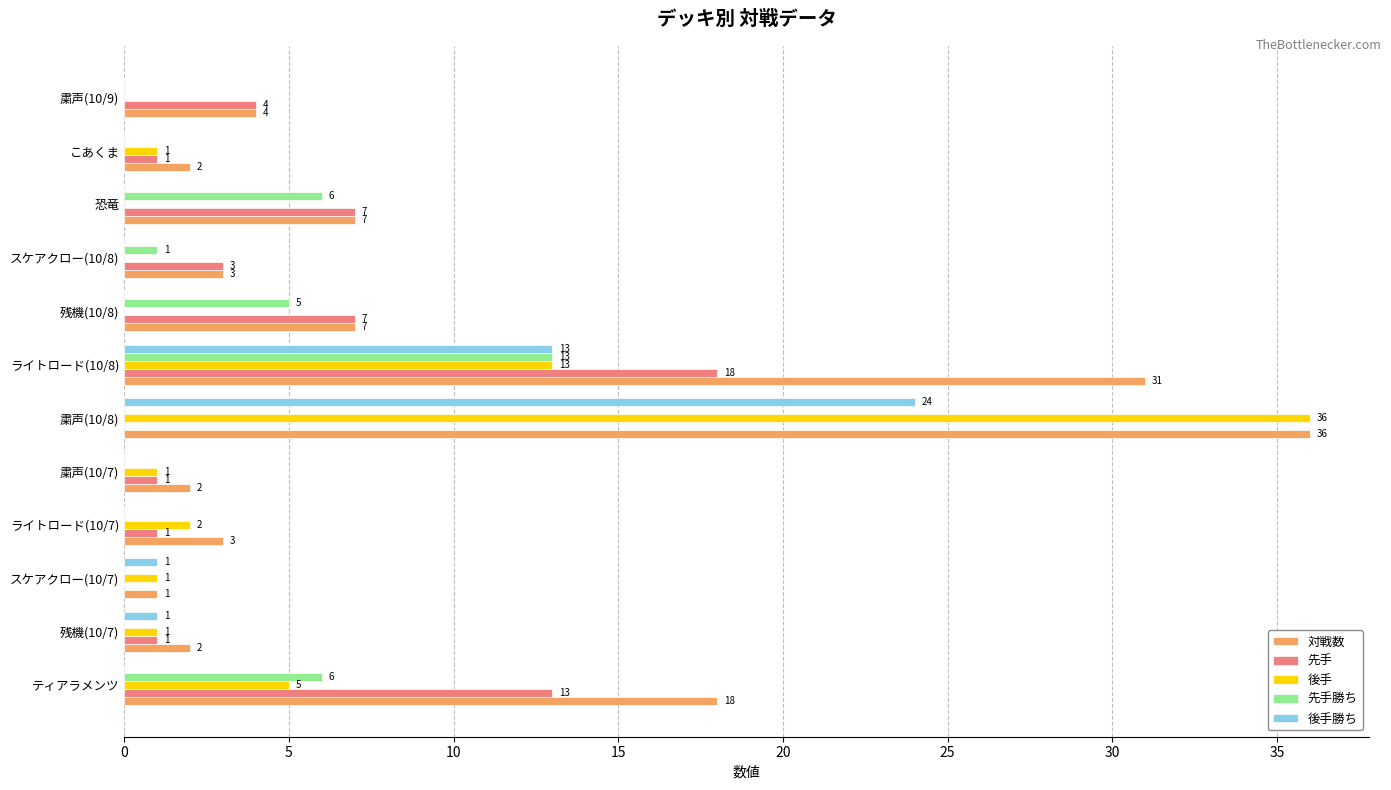

Which label corresponds to the largest value in the chart?

粛声(10/8)